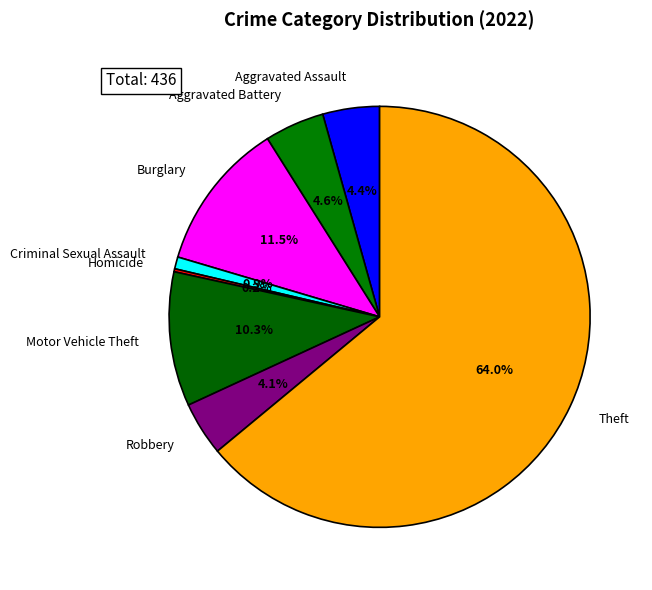

Combined, what portion of the pie is Theft and Burglary?

75.5%